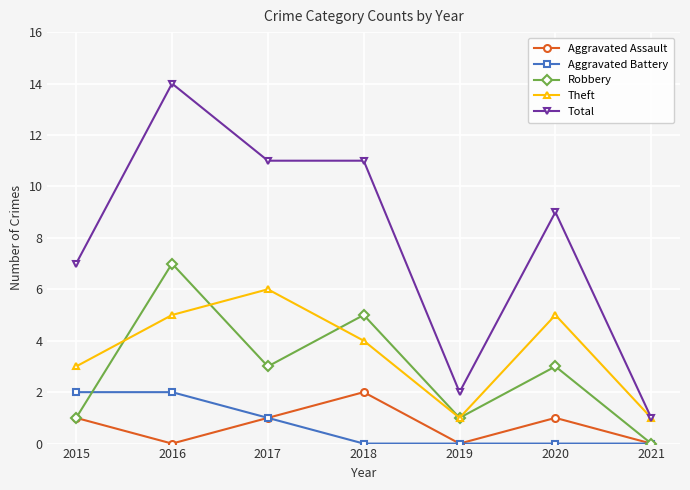

Where does the Total series first go above 9?

2016